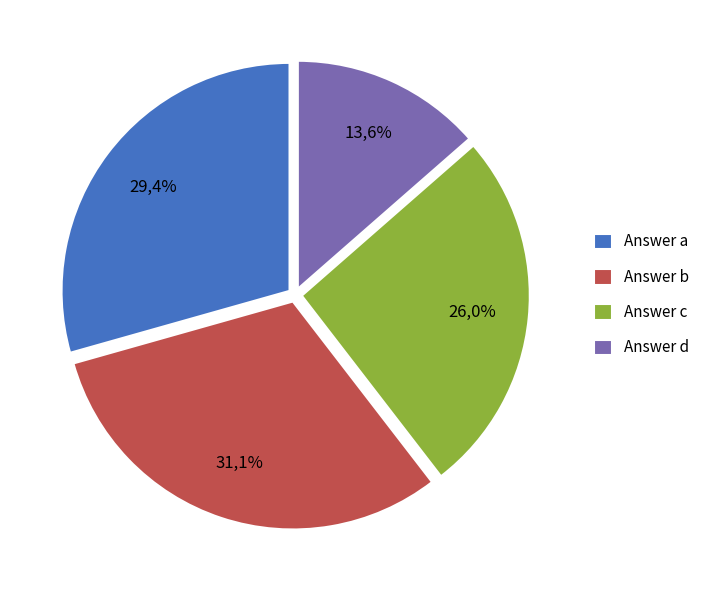

To the nearest percent, what portion does q5063 represent?

15%